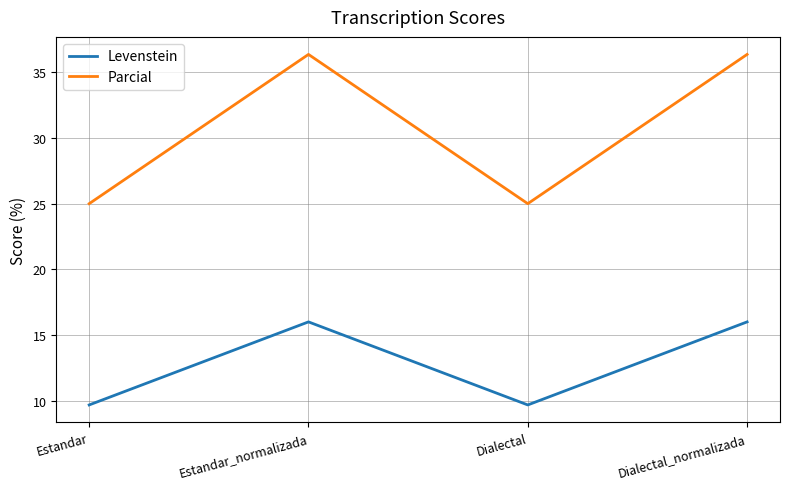

What position from the left is Estandar?

1